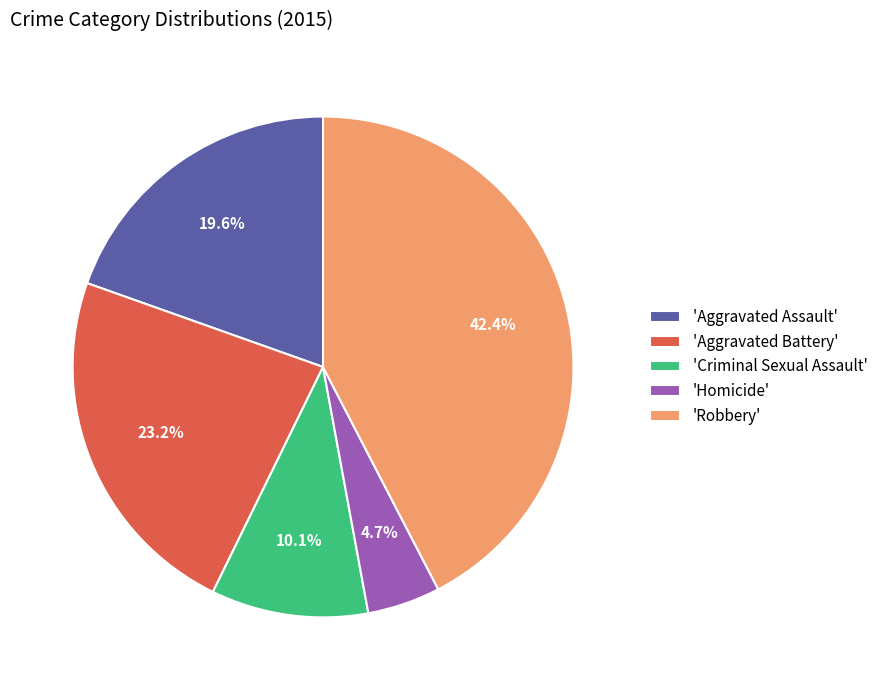

How many slices are in this pie chart?

5